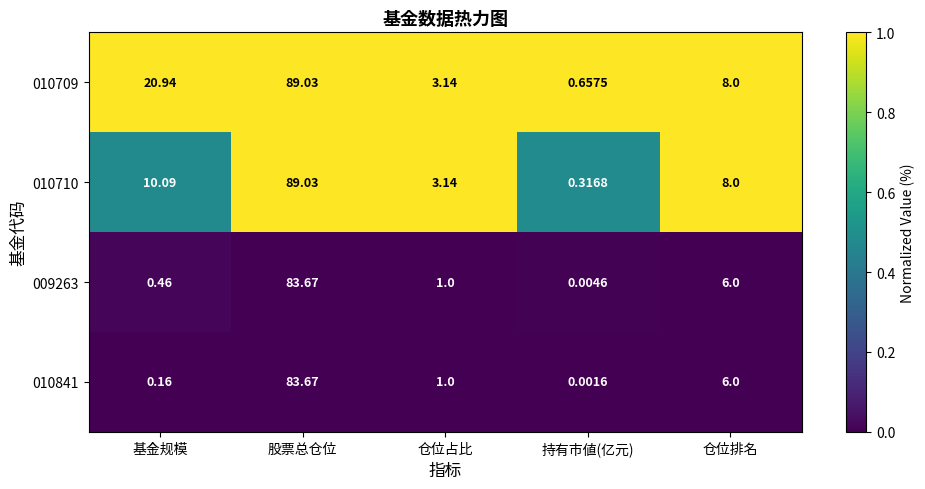

Which series has the largest range (max minus min)?

010710